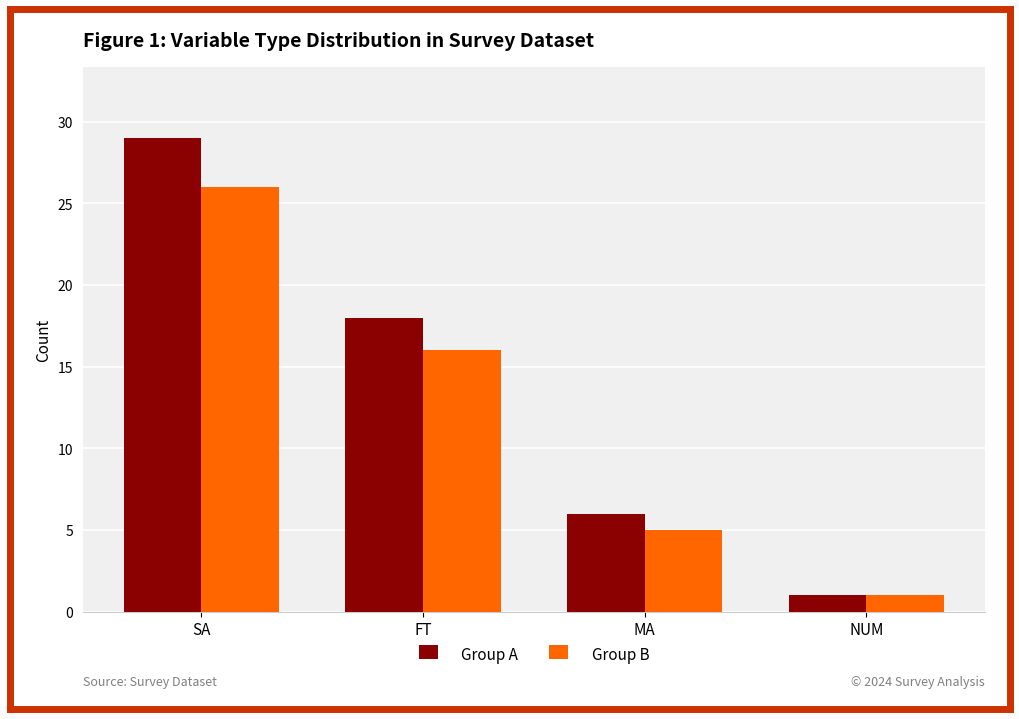

Reading left to right, transcribe all the data shown in this chart.

Group A: 29	18	6	1
Group B: 26	16	5	1